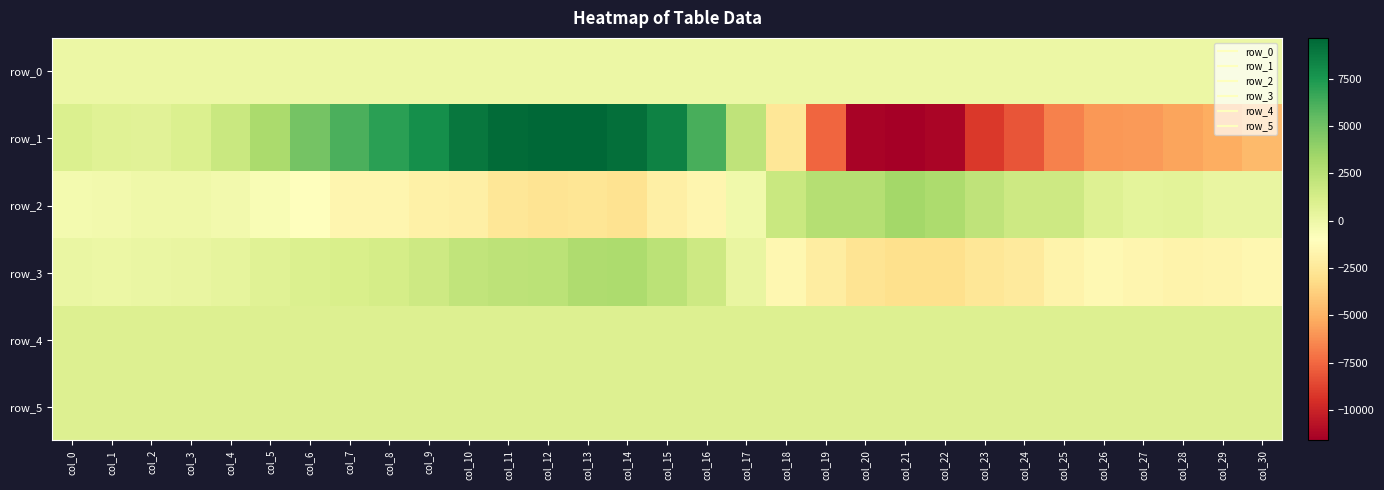

Rank the series at col_20 from highest to lowest value.

row_2, row_4, row_5, row_0, row_3, row_1